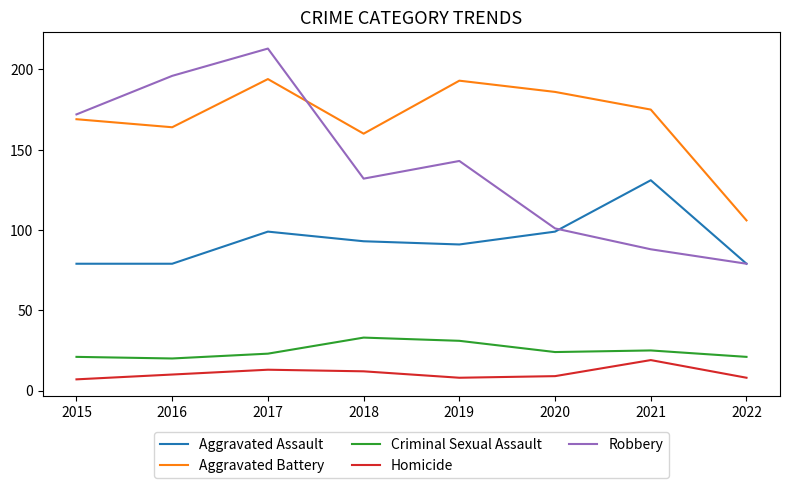

What is the total value across all series at 2017?

542